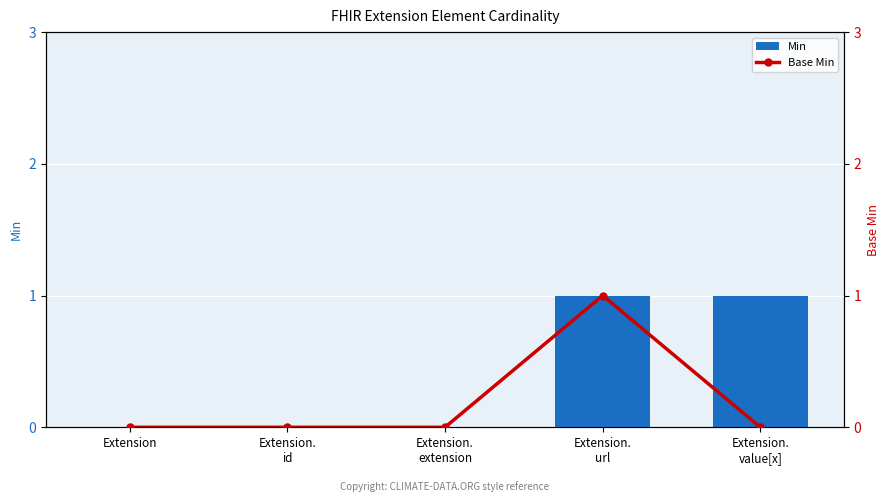

True or false: Min has a value of -1 at Extension.

False